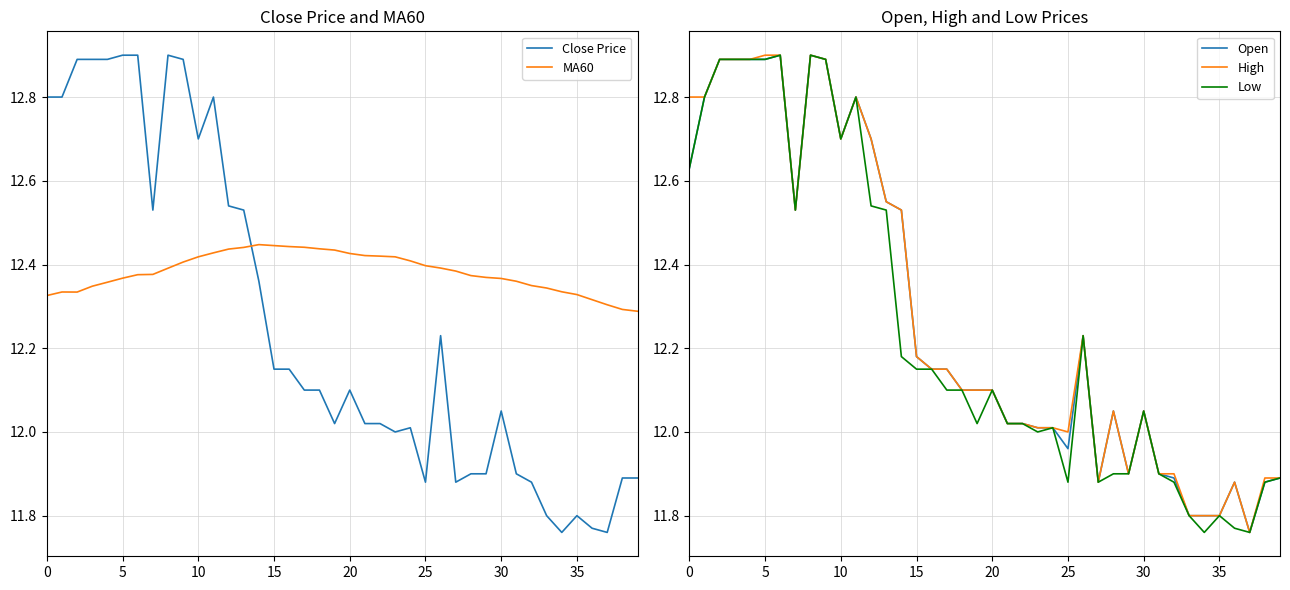

Does the chart have visible grid lines?

Yes